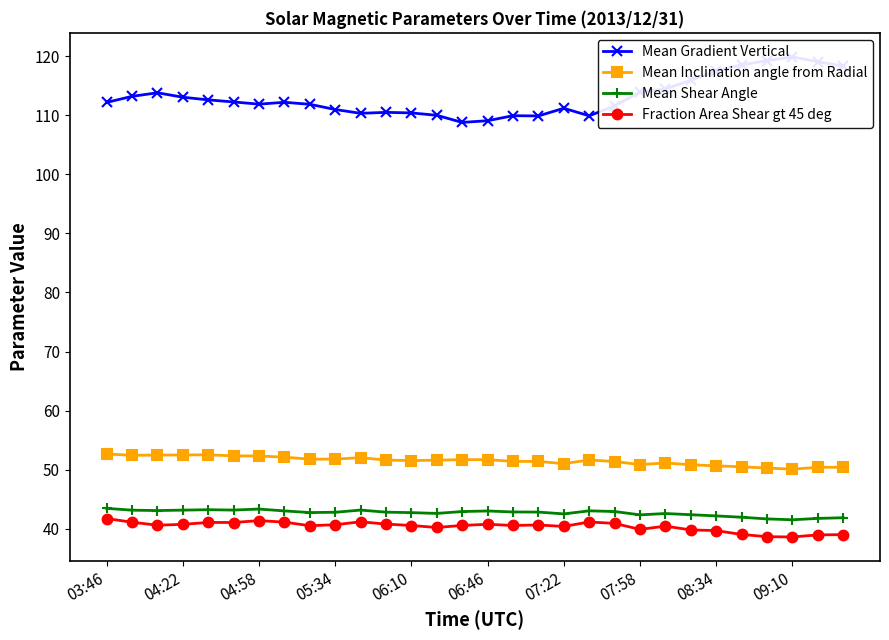

True or false: Fraction Area Shear gt 45 deg and Mean Inclination angle from Radial cross at least once.

False